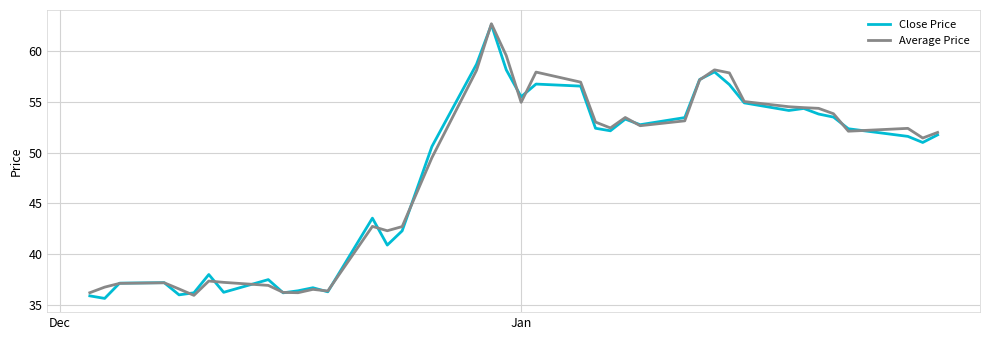

What is the maximum value for Average Price?

62.7